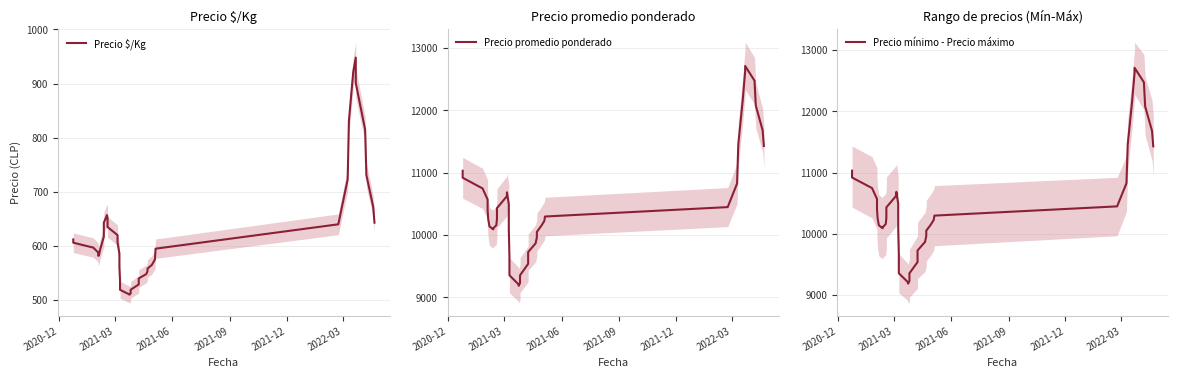

At how many categories does at least one series exceed 8752?

40